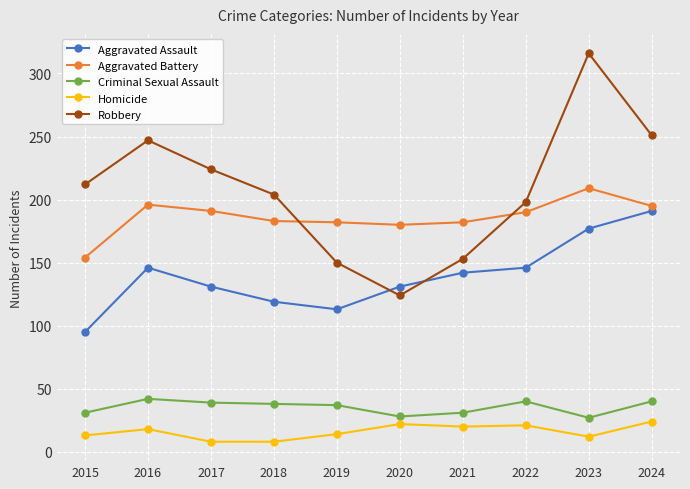

True or false: Homicide and Robbery cross at least once.

False